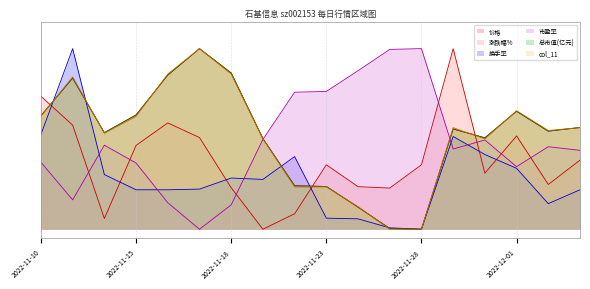

What is the total value across all series at 2022-11-28?

1.4